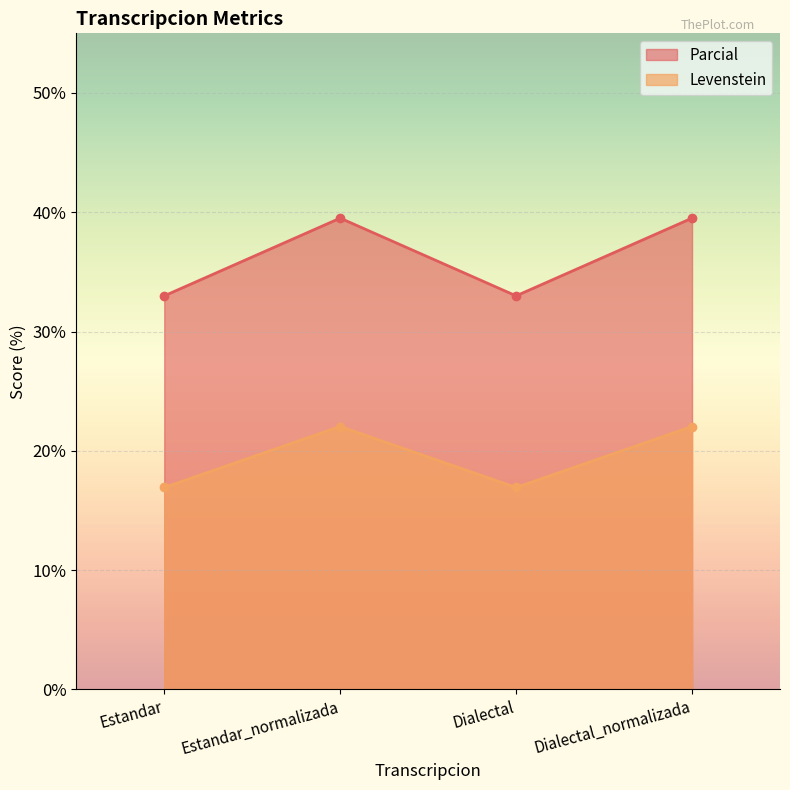

At which category is the sum across all series the highest?

Estandar_normalizada